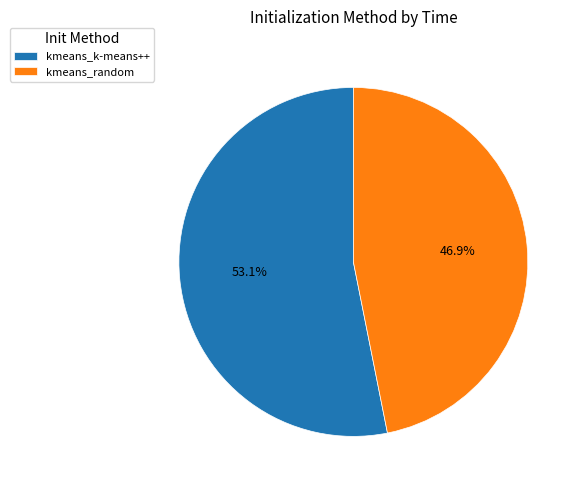

Count the number of slices in the pie.

2